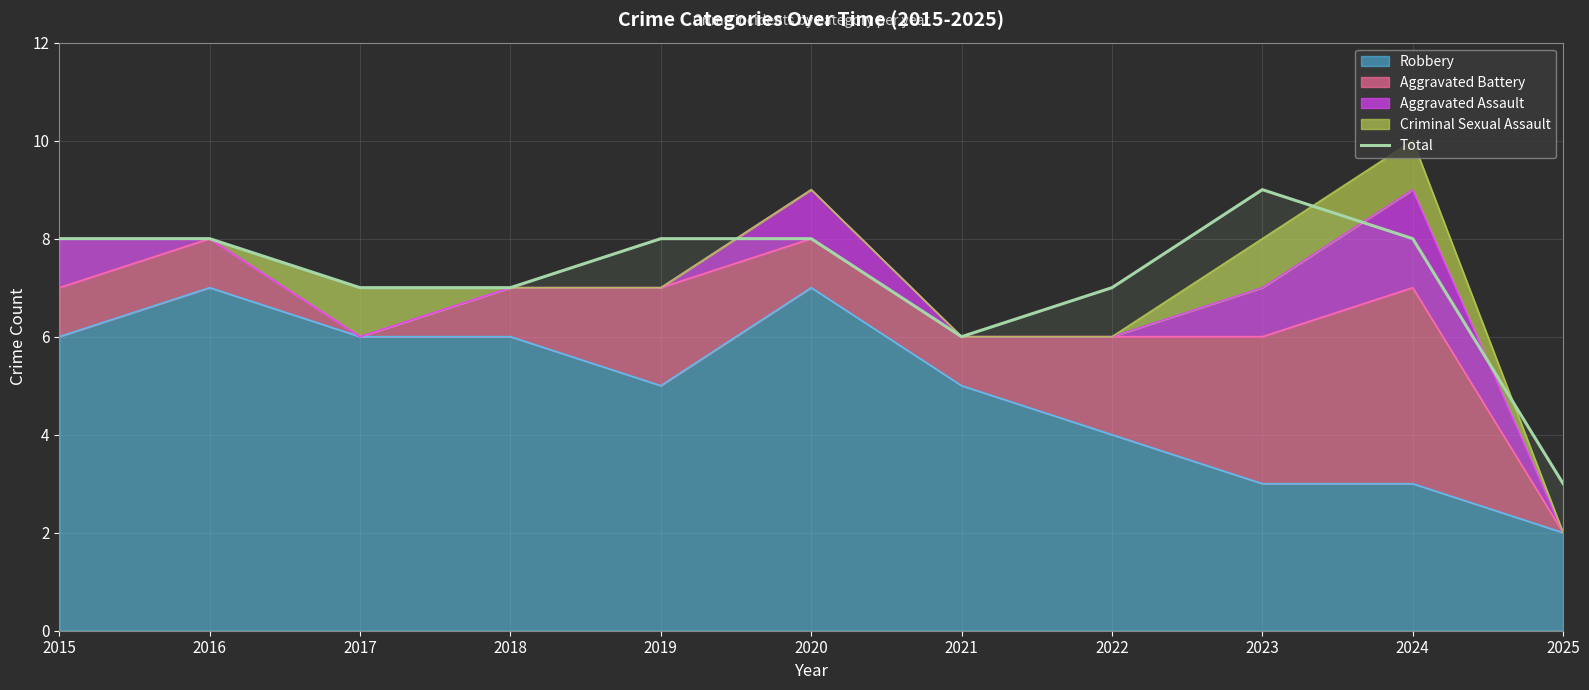

How many lines are shown in the chart?

1